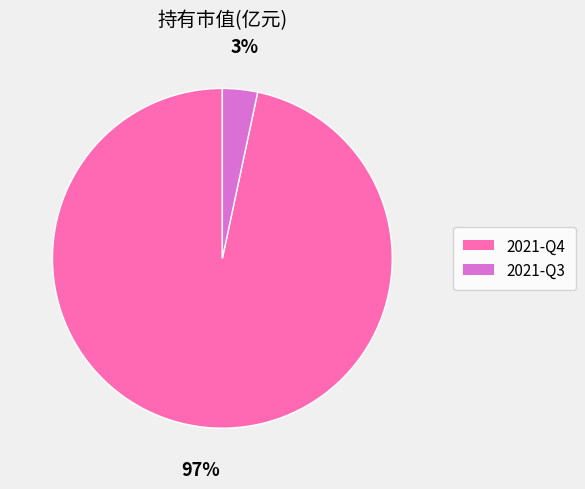

To the nearest percent, what is the average slice percentage?

50%